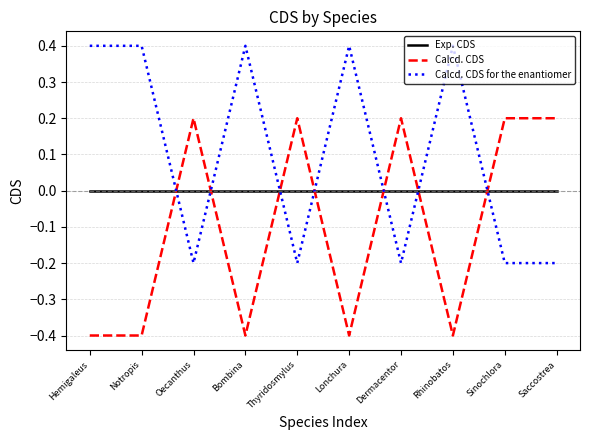

What is the spread (max minus min) of values at Notropis?

0.8